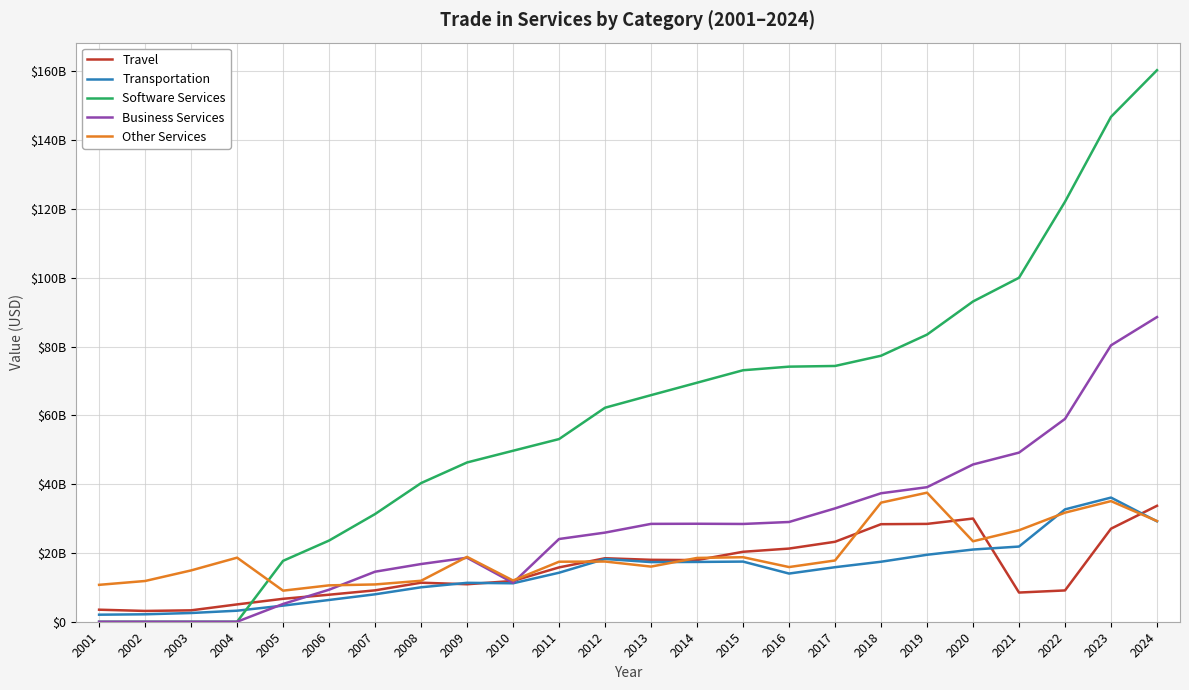

In Travel, how many points are higher than both neighbors (excluding endpoints)?

3